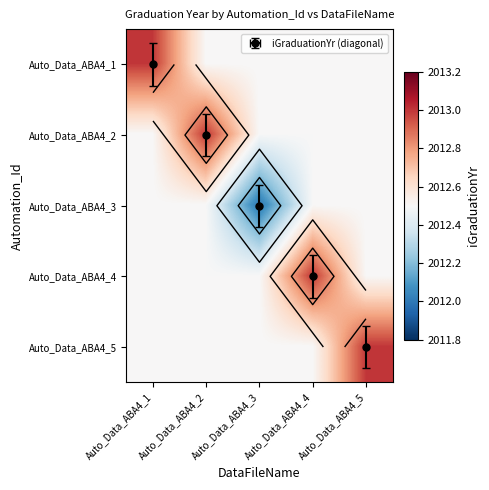

What is the spread (max minus min) of values at Auto_Data_ABA4_2?

0.5